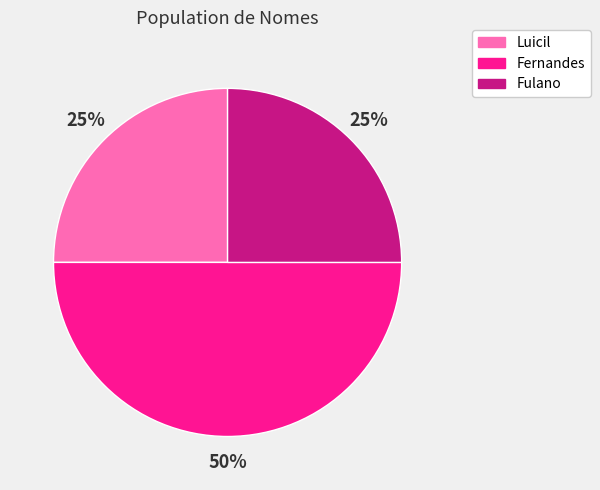

To the nearest percent, what portion does Fulano represent?

25%